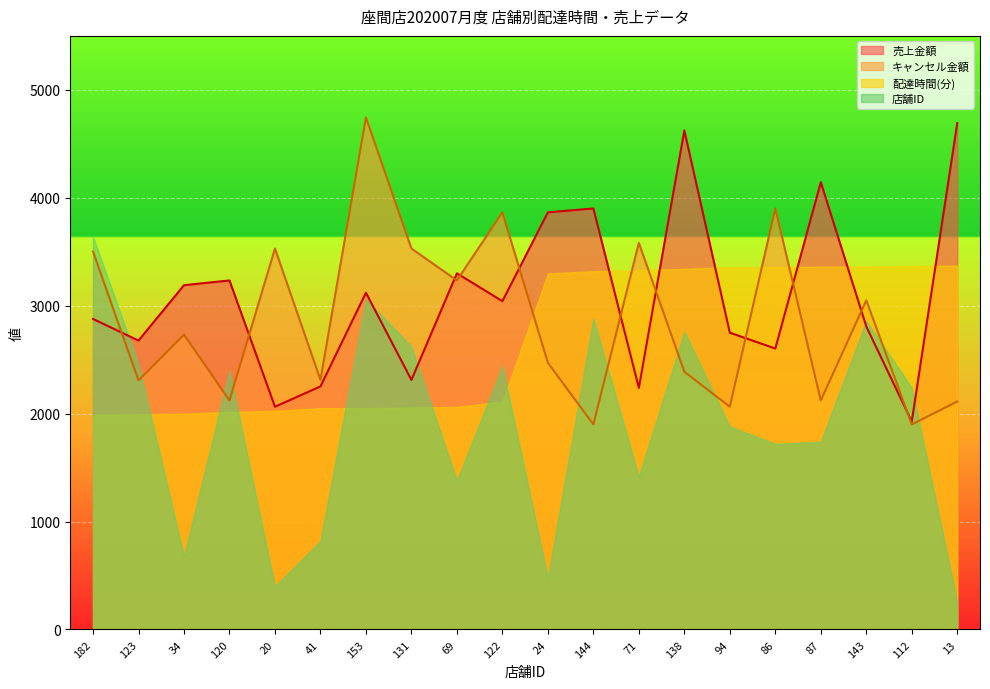

Is it true that キャンセル金額 equals 3050 at 143?

True